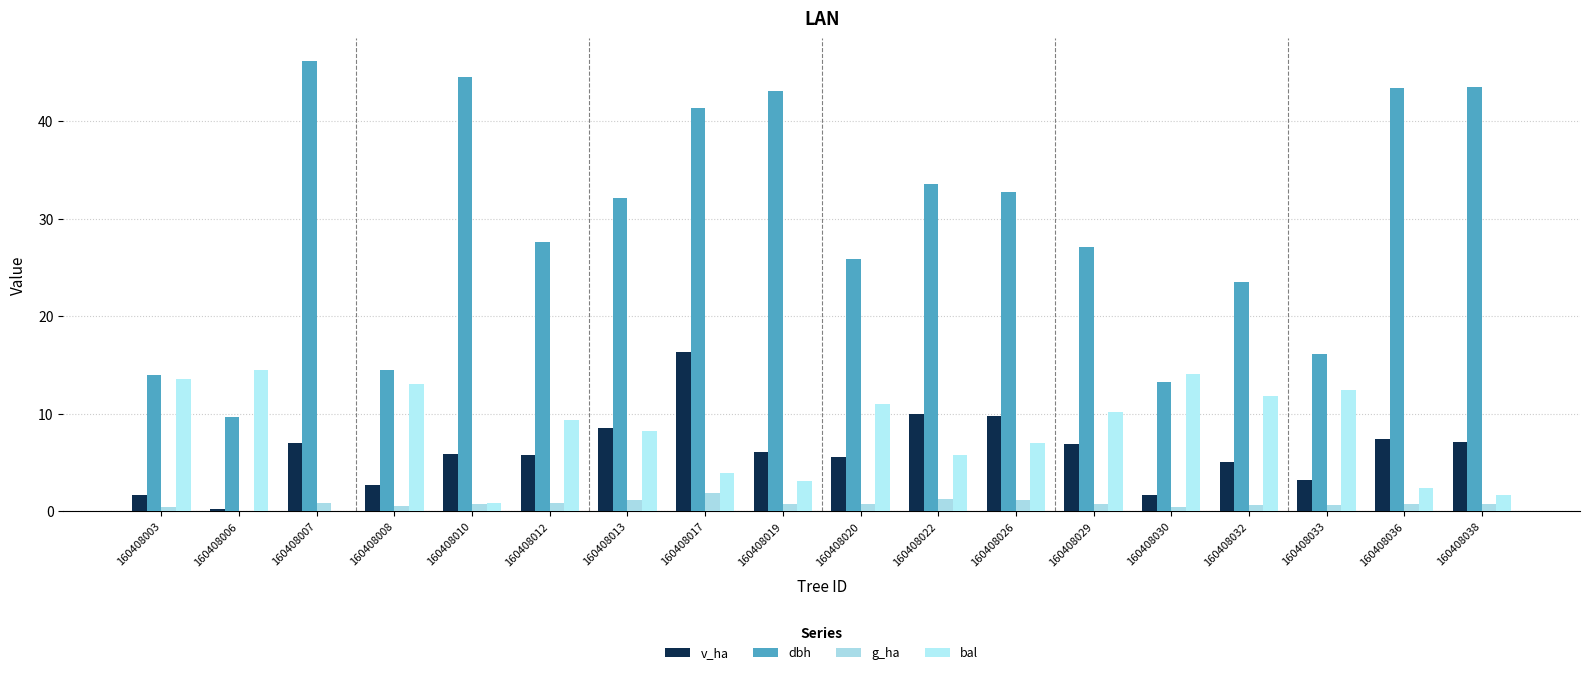

Reading right to left, list all the values displayed in this chart.

v_ha: 7.1	7.4	3.2	5.1	1.7	6.9	9.8	10.0	5.5	6.1	16.4	8.5	5.8	5.9	2.7	7.0	0.2	1.7
dbh: 43.5	43.4	16.1	23.5	13.2	27.1	32.7	33.5	25.9	43.1	41.4	32.1	27.6	44.5	14.4	46.1	9.7	14.0
g_ha: 0.8	0.8	0.7	0.6	0.4	0.8	1.2	1.2	0.7	0.7	1.9	1.1	0.8	0.8	0.5	0.8	0.1	0.5
bal: 1.6	2.4	12.4	11.8	14.1	10.2	7.0	5.8	11.0	3.1	3.9	8.2	9.4	0.8	13.0	0.0	14.5	13.6